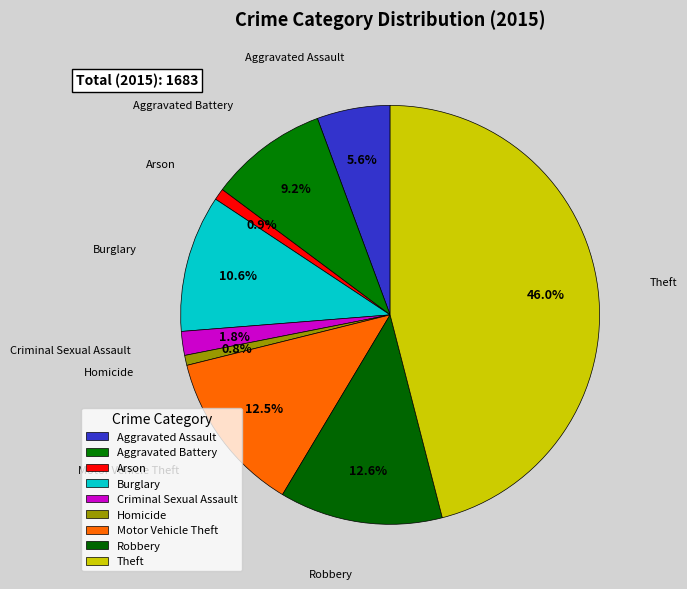

How many slices are in this pie chart?

9